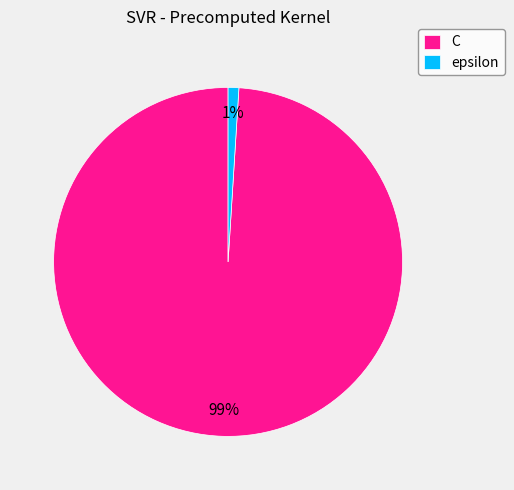

Which has a higher value, C or epsilon?

C